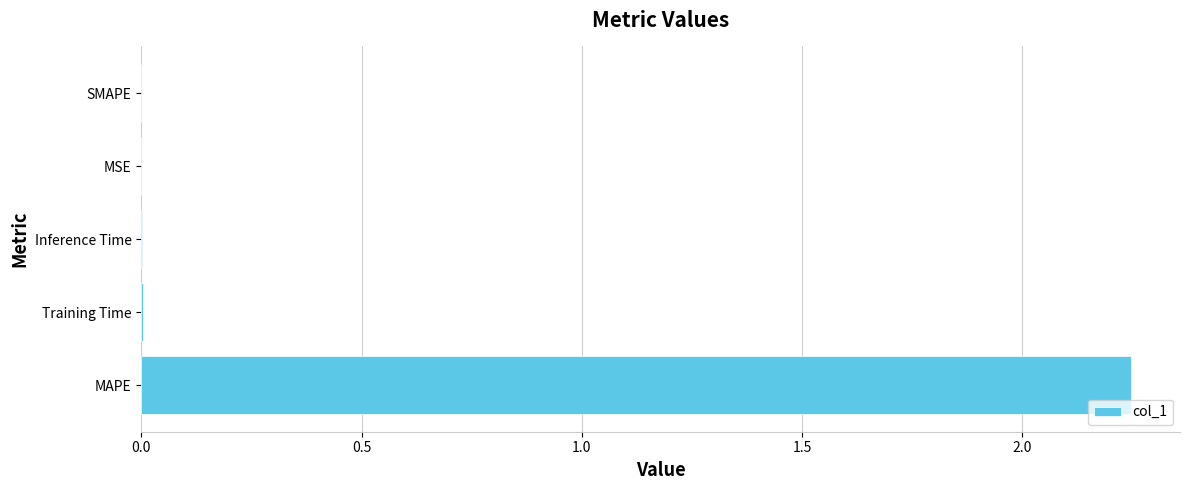

Is it true that the value at SMAPE is 0.0?

True